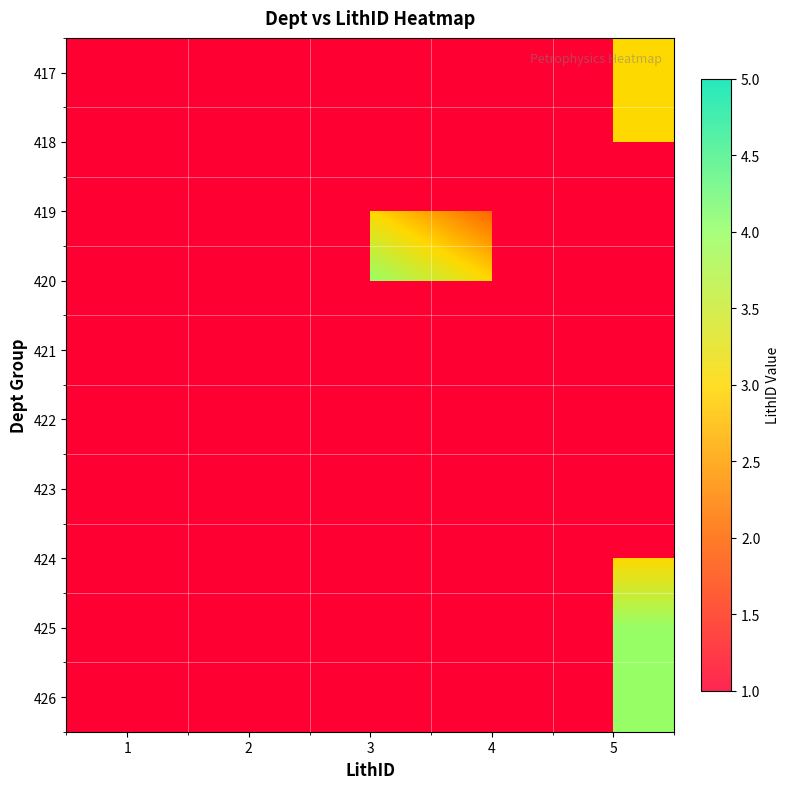

Which label corresponds to the largest value in the chart?

3